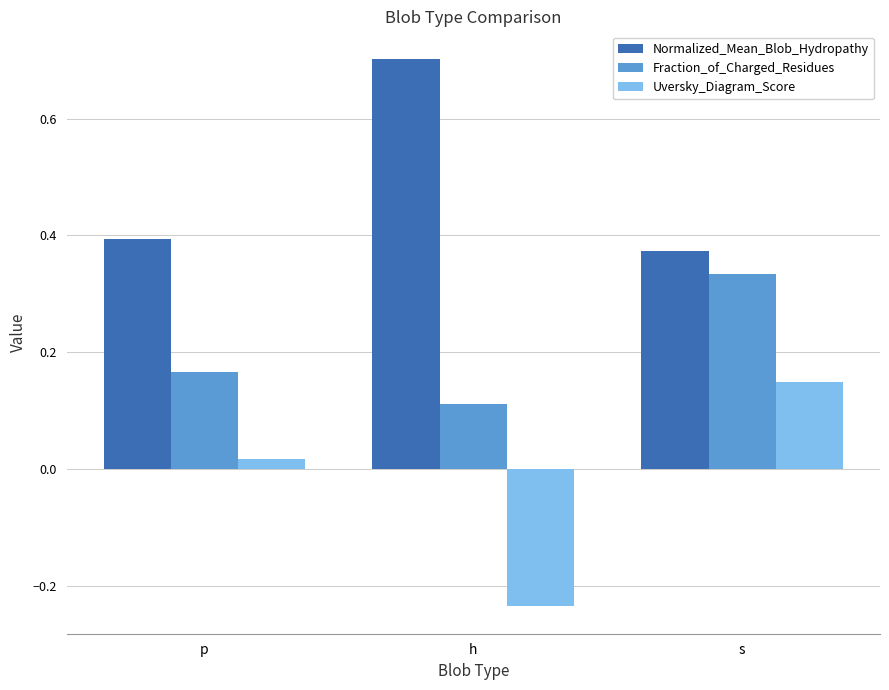

Is the value of Normalized_Mean_Blob_Hydropathy at s greater than the value of Fraction_of_Charged_Residues at p?

Yes